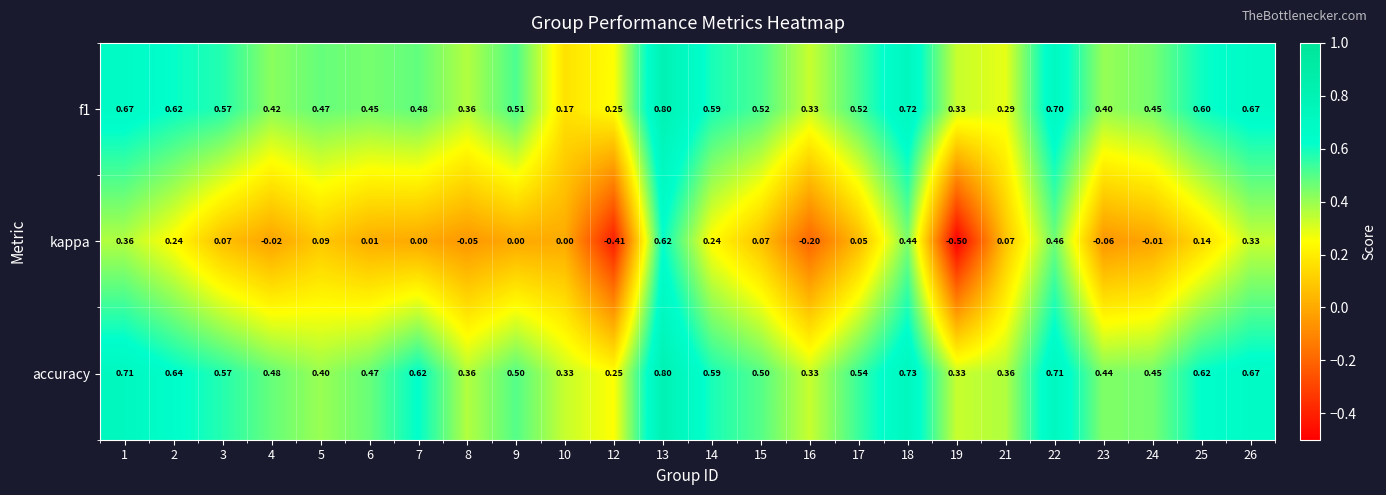

Which series changed the most between 1 and 5?

accuracy